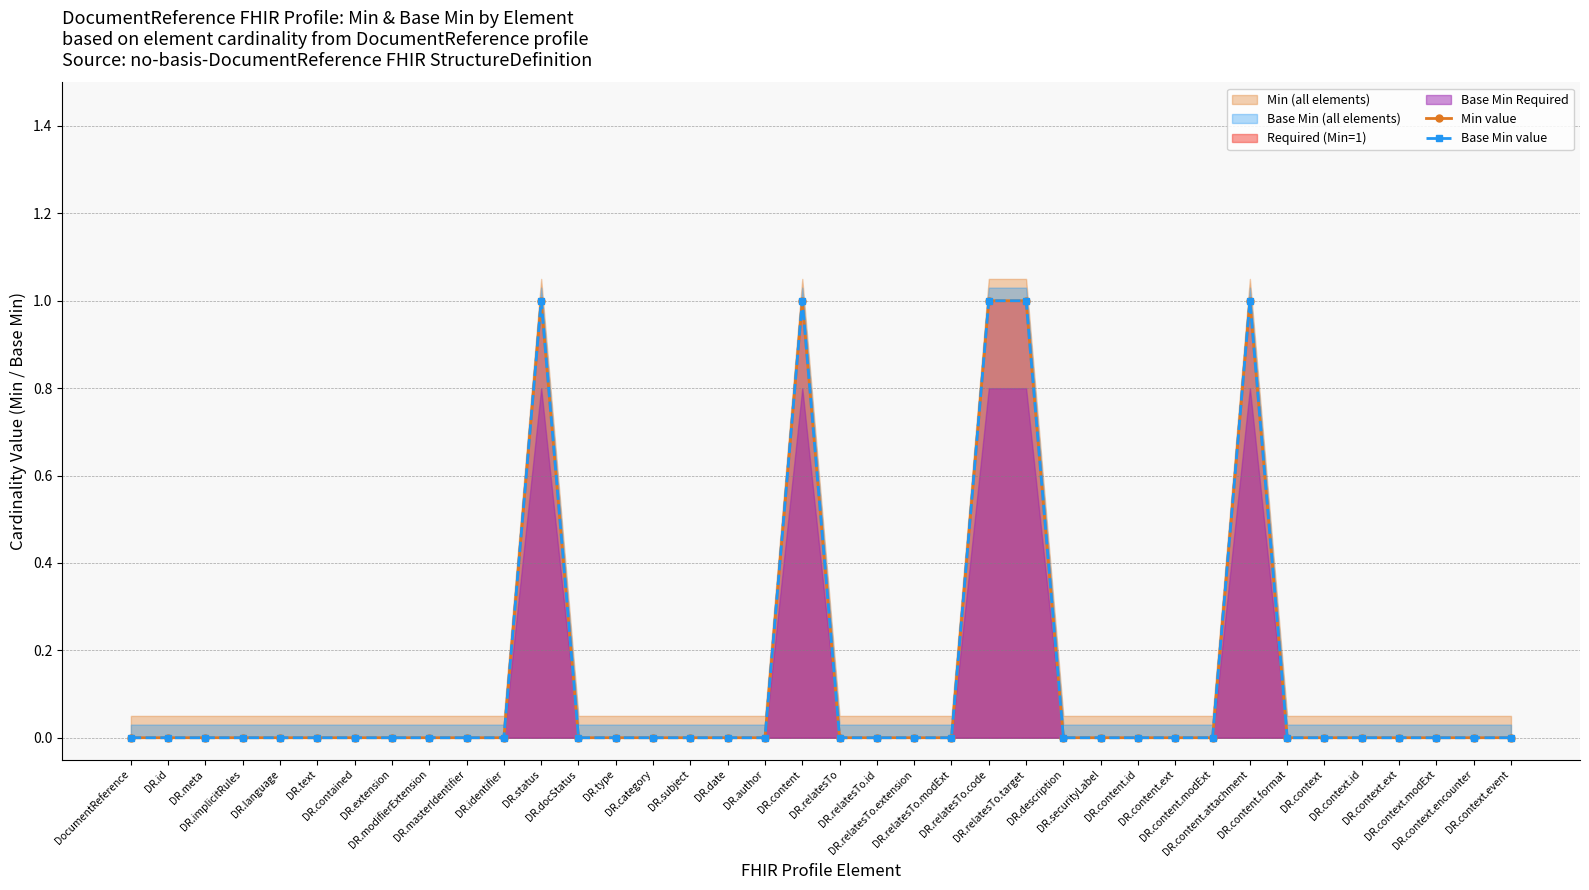

How many interior local peaks does the Base Min value series have?

3